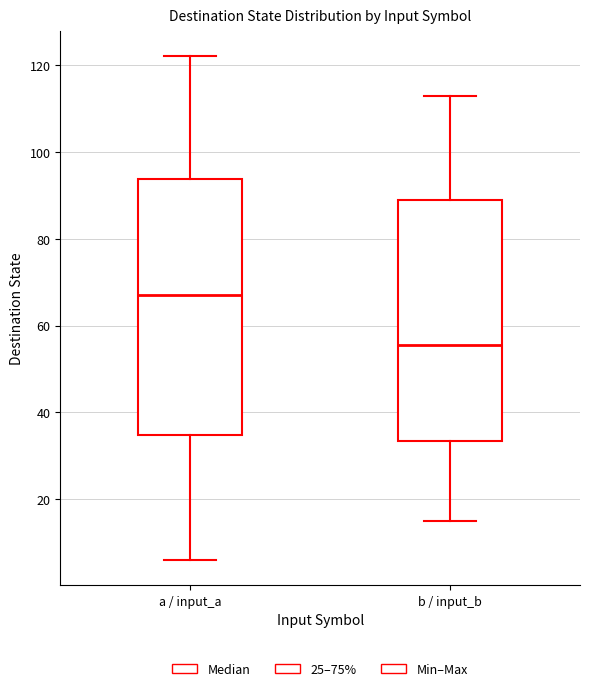

Reading left to right, transcribe this box plot: for each box, give where its median line is, the range the box spans, and where its two whiskers end, as read against the y-axis. The values are not printed on the chart, so give them approximately, as read against the axis.

a / input_a: median 68, box 34 to 94, whiskers 6 to 122
b / input_b: median 56, box 34 to 90, whiskers 16 to 114